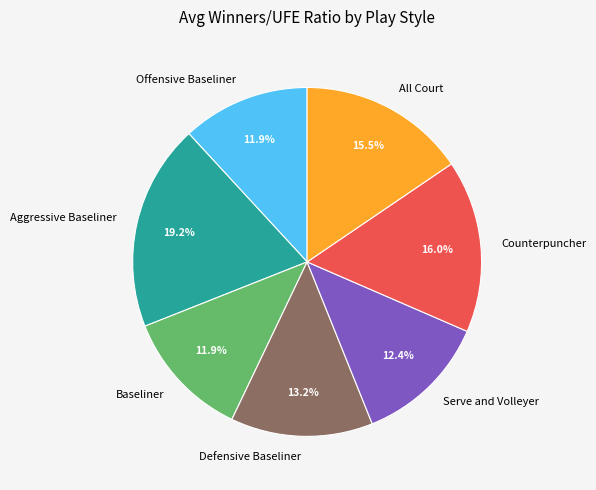

To the nearest percent, what is the difference between the Baseliner and Defensive Baseliner slice percentages?

1%